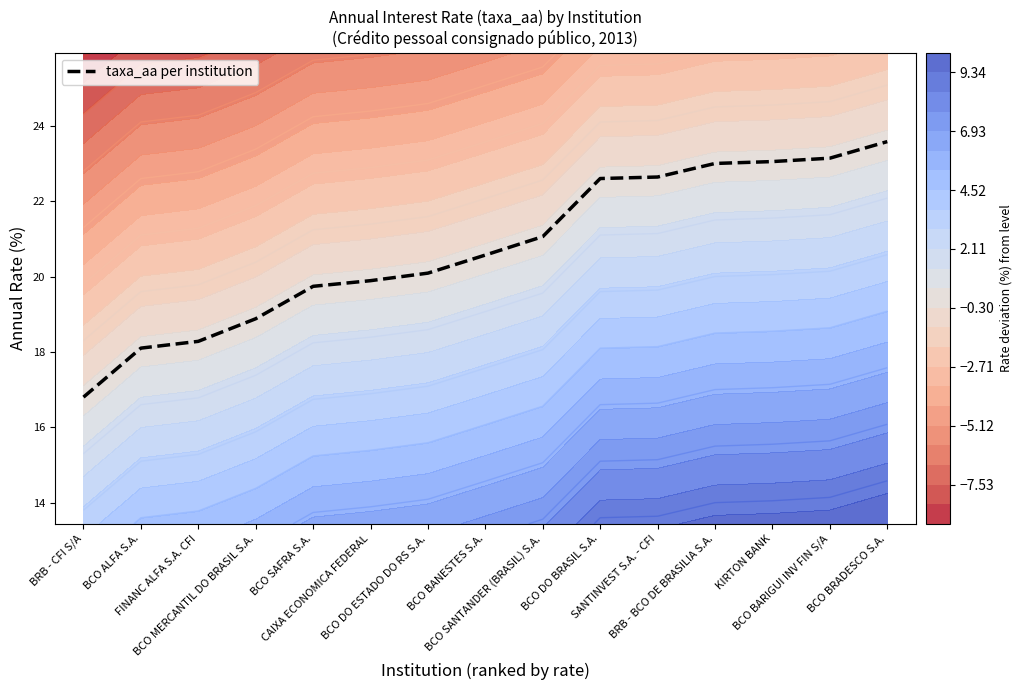

What is the ratio of the value at BCO BRADESCO S.A. to the value at BCO ALFA S.A.?

1.3